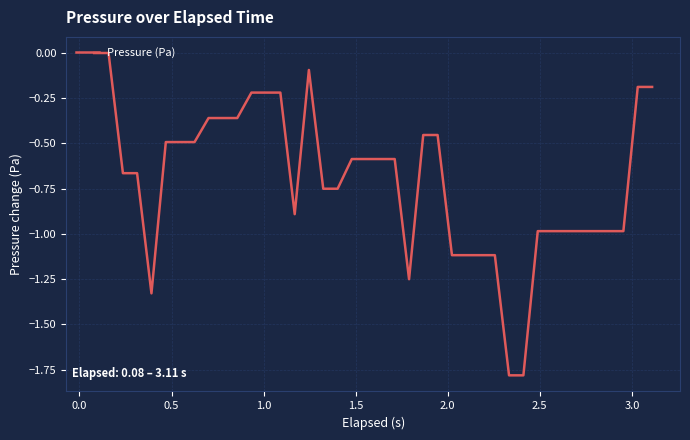

What is the difference between the maximum and minimum values?

1.8